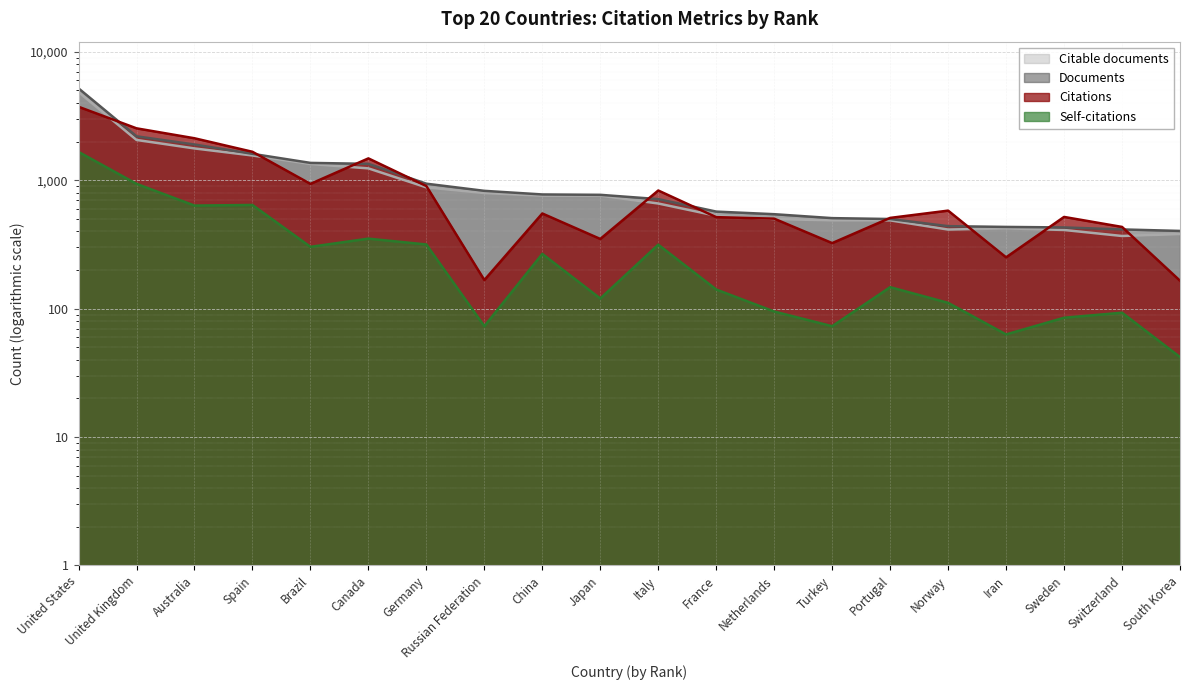

How many lines are shown in the chart?

4